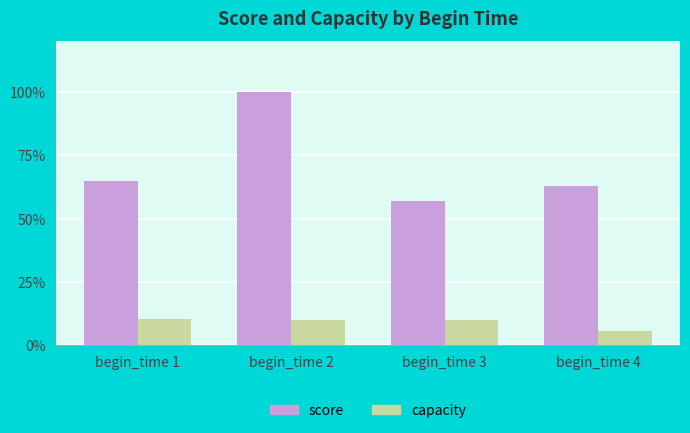

What is the minimum value for capacity?

5.5